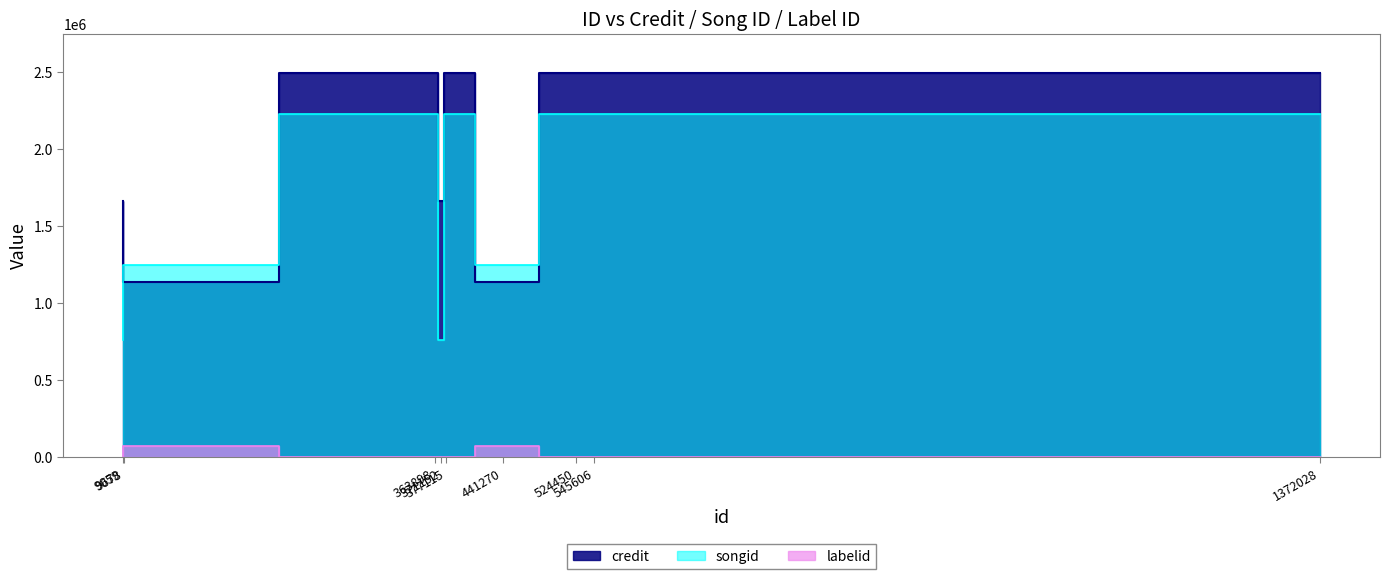

The songid series shows 764776 at 9059. True or false?

True